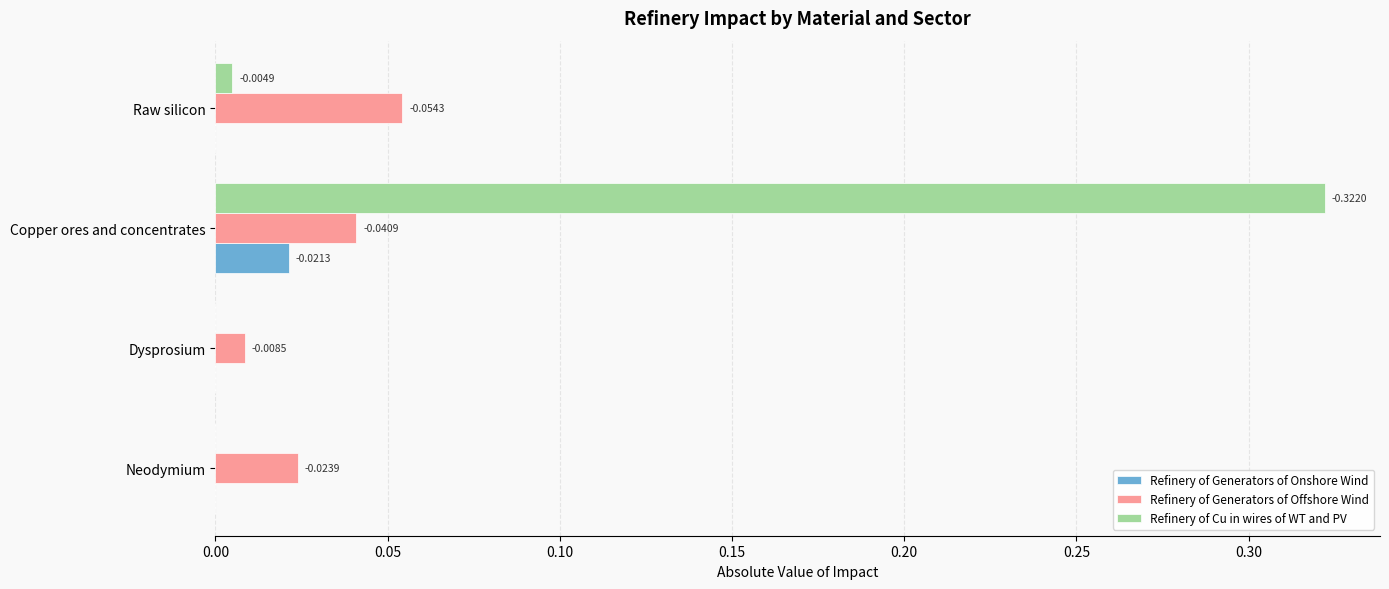

At which category does the chart reach its peak across all series?

Copper ores and concentrates